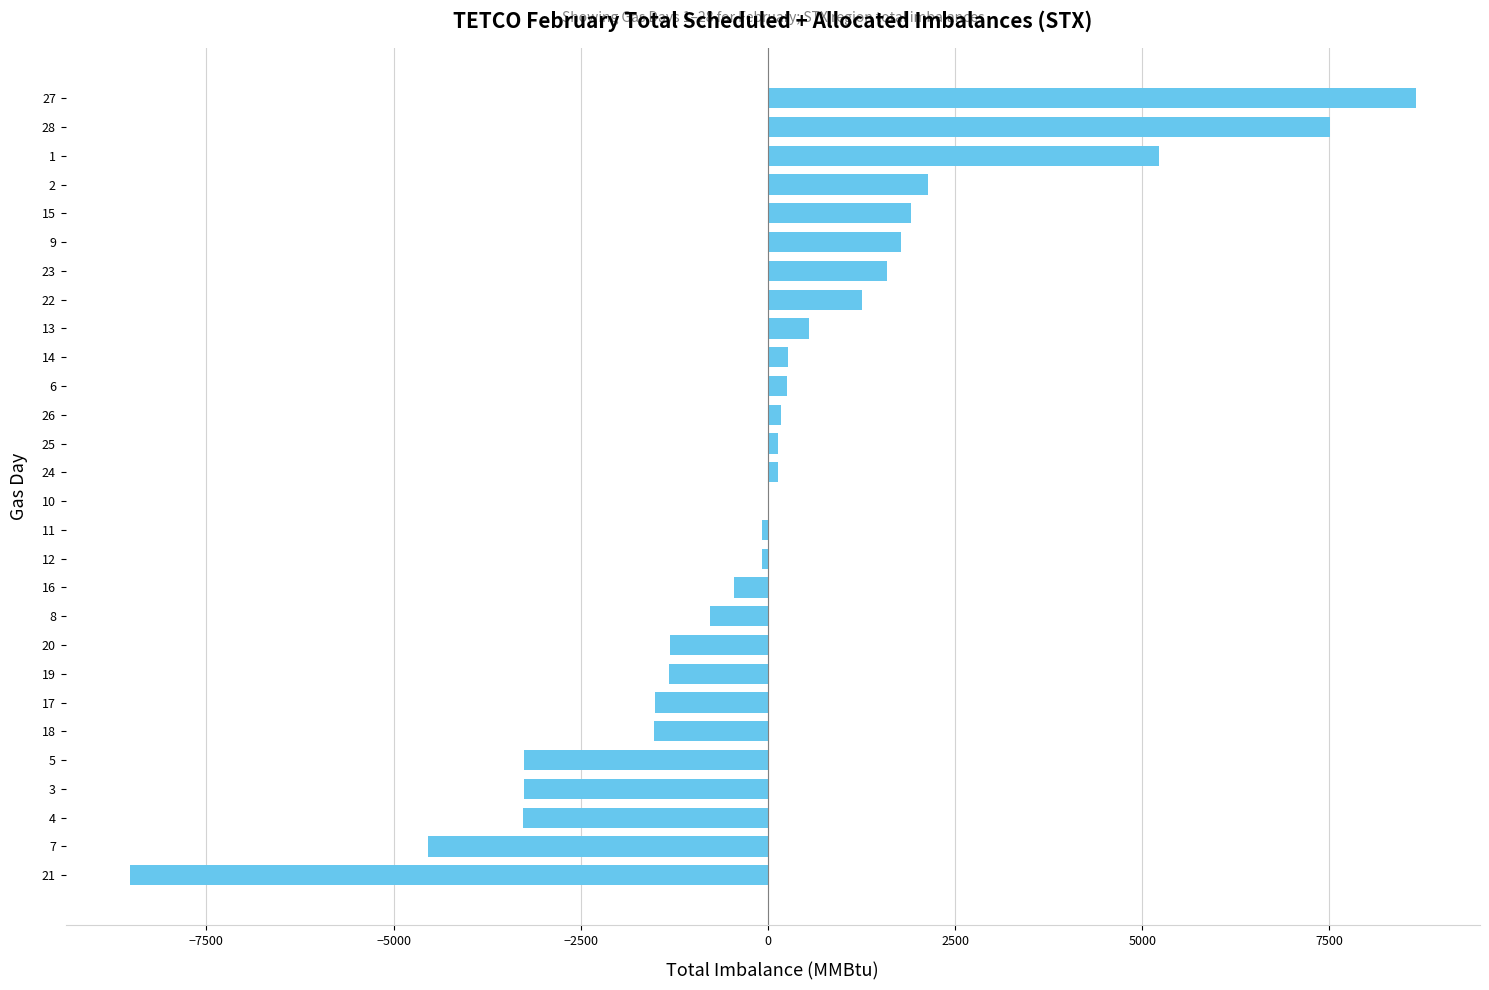

What is the maximum value shown in the chart?

8653